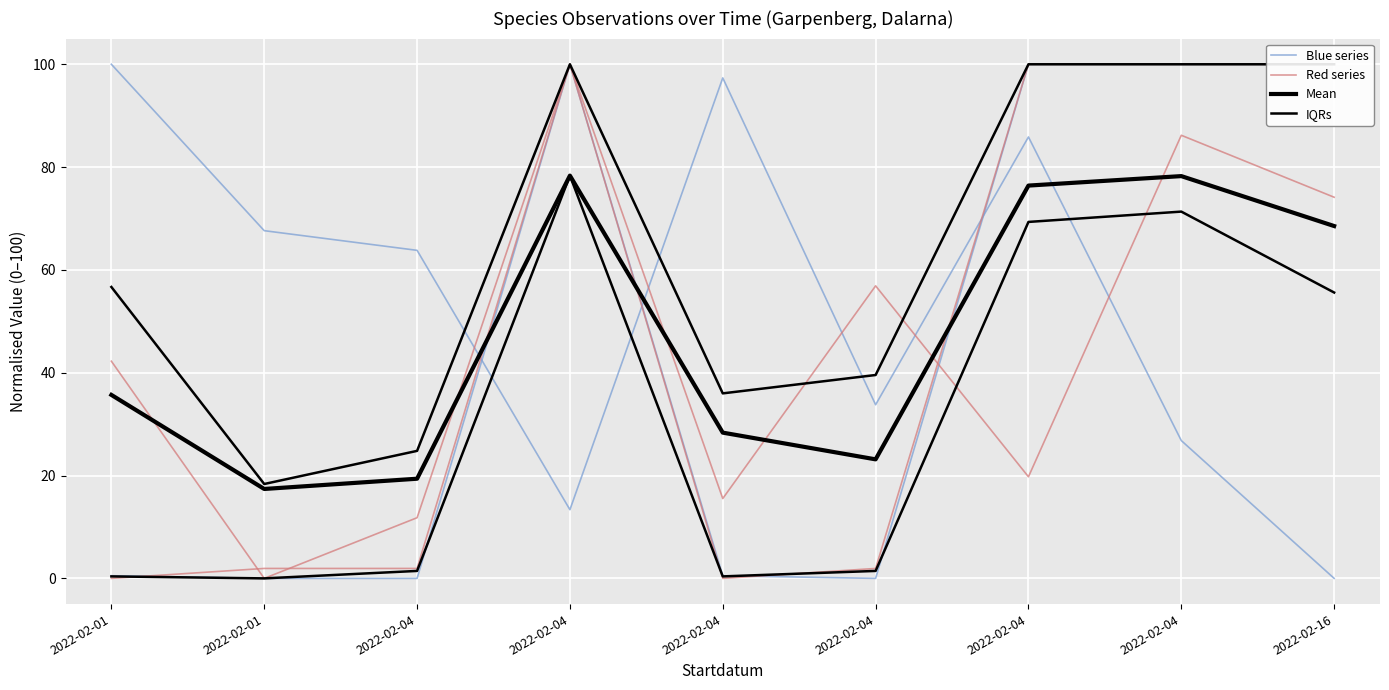

True or false: IQRs and Red series cross at least once.

True